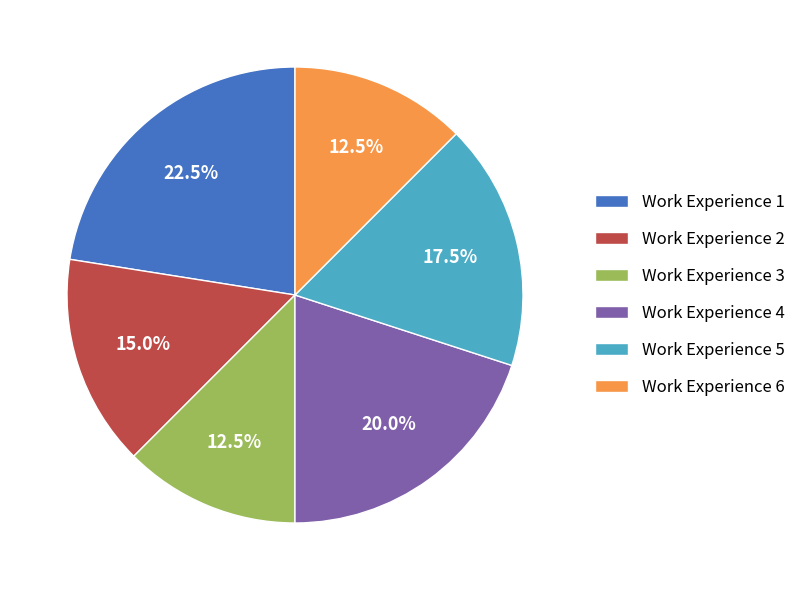

To the nearest percent, what is the difference between the Work Experience 4 and Work Experience 2 slice percentages?

5%